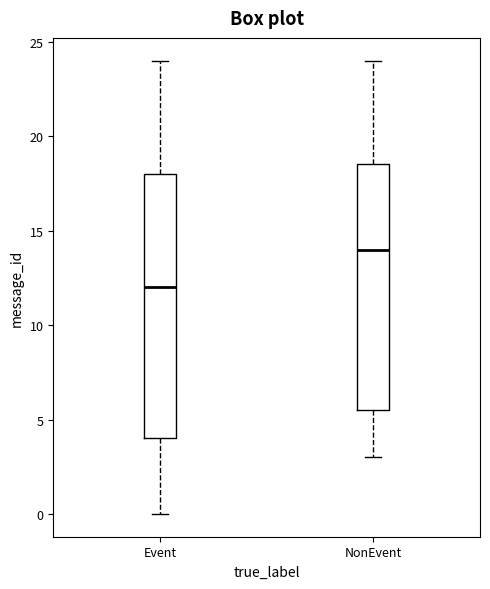

Reading left to right, transcribe this box plot: for each box, give where its median line is, the range the box spans, and where its two whiskers end, as read against the y-axis. The values are not printed on the chart, so give them approximately, as read against the axis.

Event: median 12.0, box 4.0 to 18.0, whiskers 0.0 to 24.0
NonEvent: median 14.0, box 5.5 to 18.5, whiskers 3.0 to 24.0